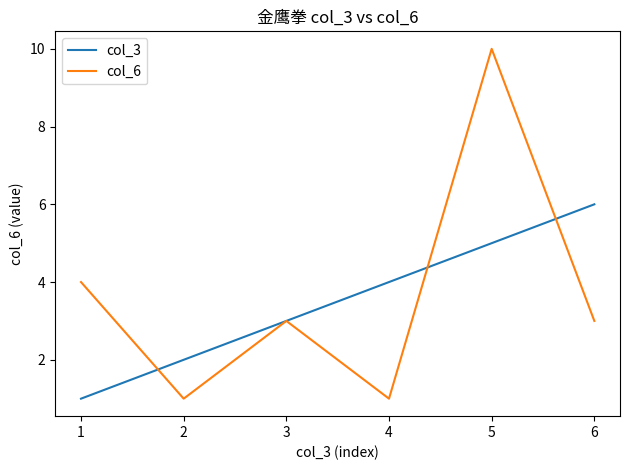

What is the difference between the col_3 values at 5 and 4?

1